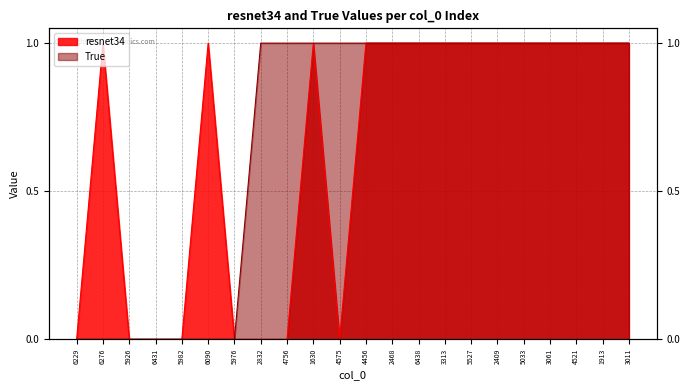

True or false: True and resnet34 cross at least once.

False